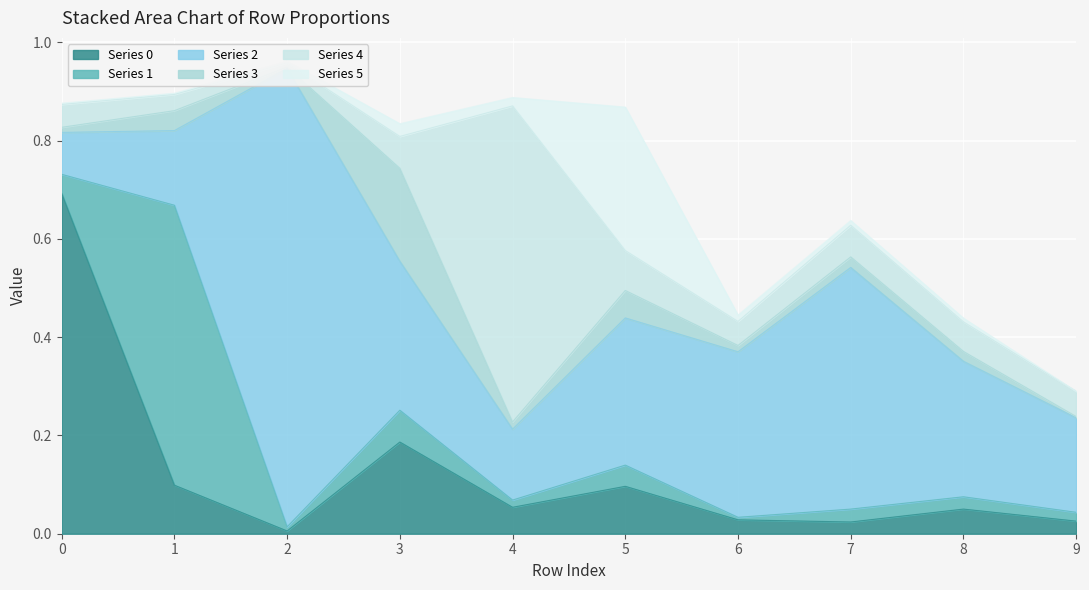

What is the maximum value for 4?

0.6